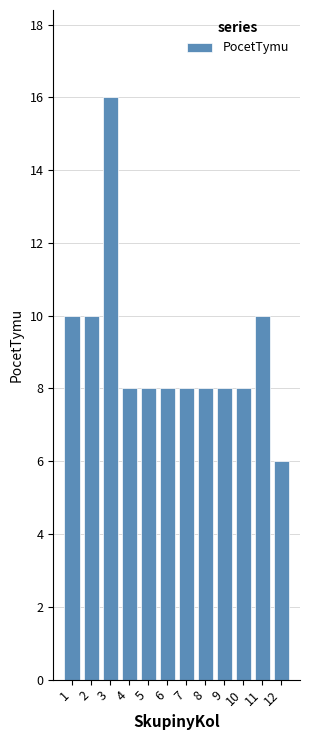

How many distinct data groups are displayed?

1